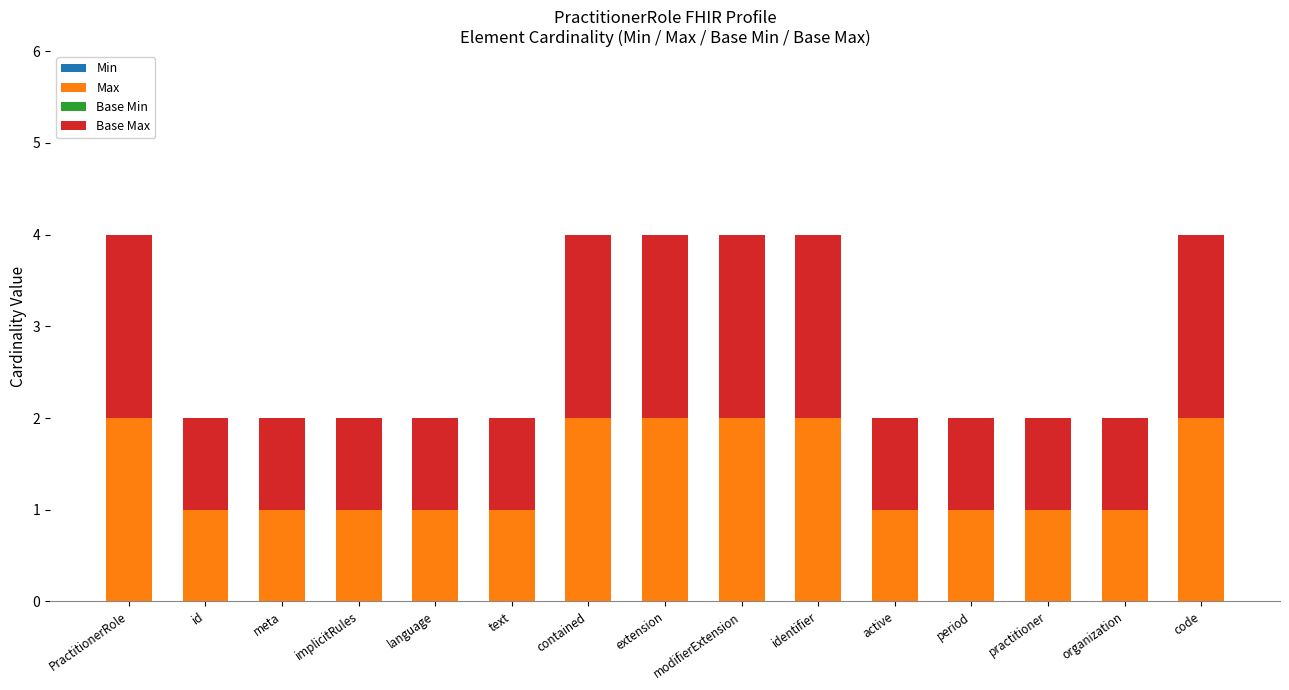

The value of Max at identifier is 2. True or false?

True